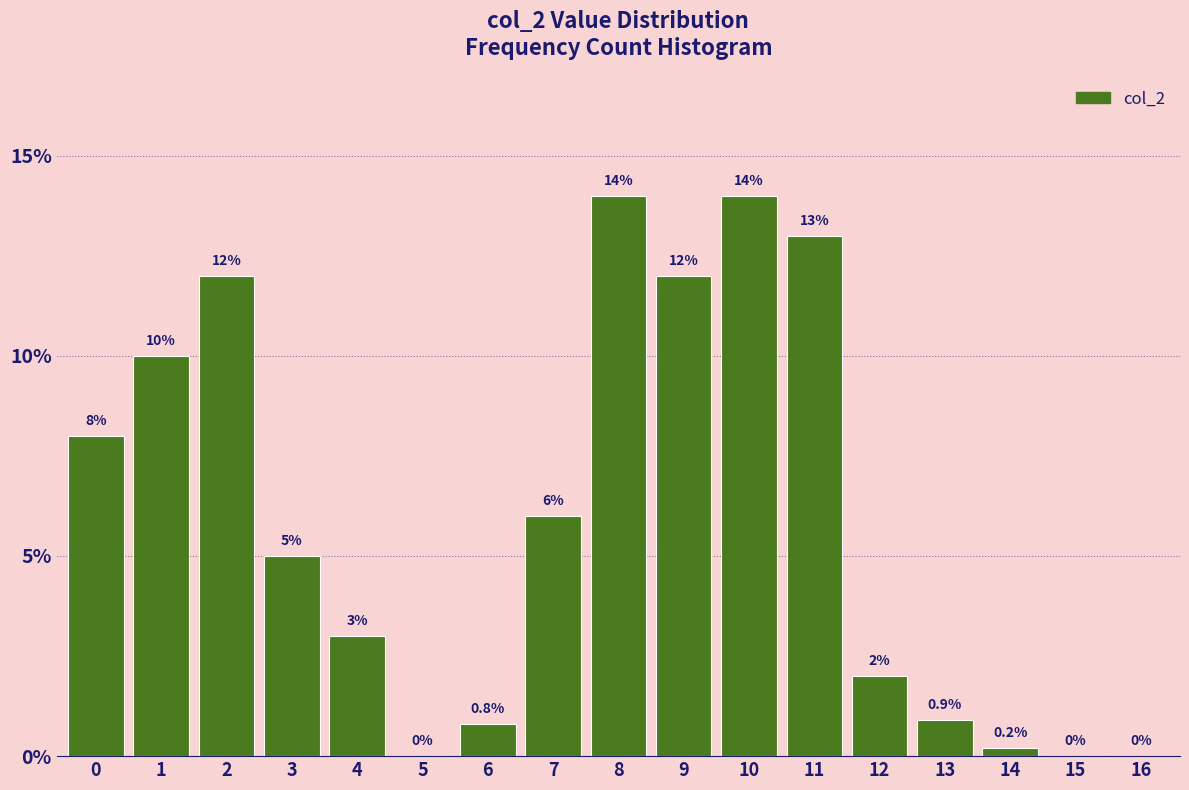

Reading right to left, what are all the values shown in this chart?

16=0.0	15=0.0	14=0.2	13=0.9	12=2.0	11=13.0	10=14.0	9=12.0	8=14.0	7=6.0	6=0.8	5=0.0	4=3.0	3=5.0	2=12.0	1=10.0	0=8.0